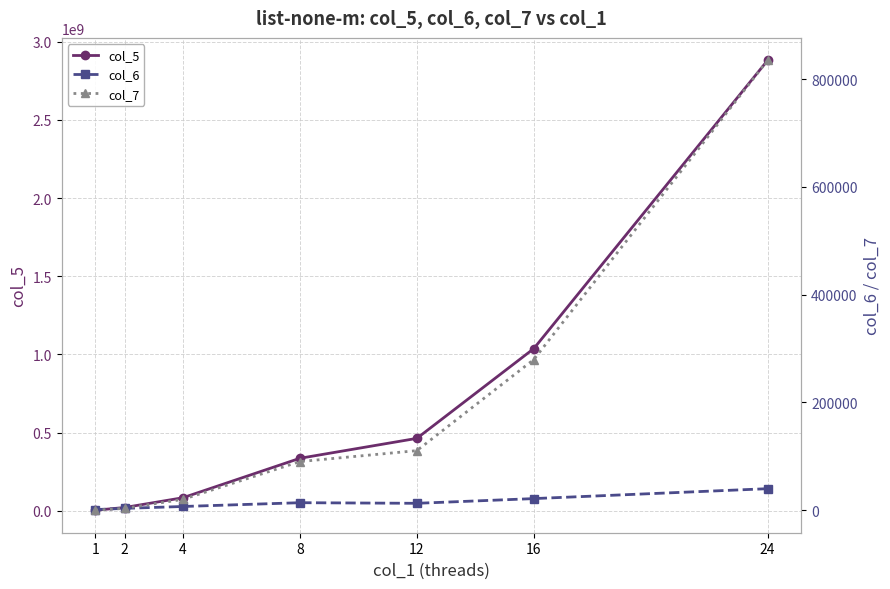

At which label does col_5 reach its minimum?

1